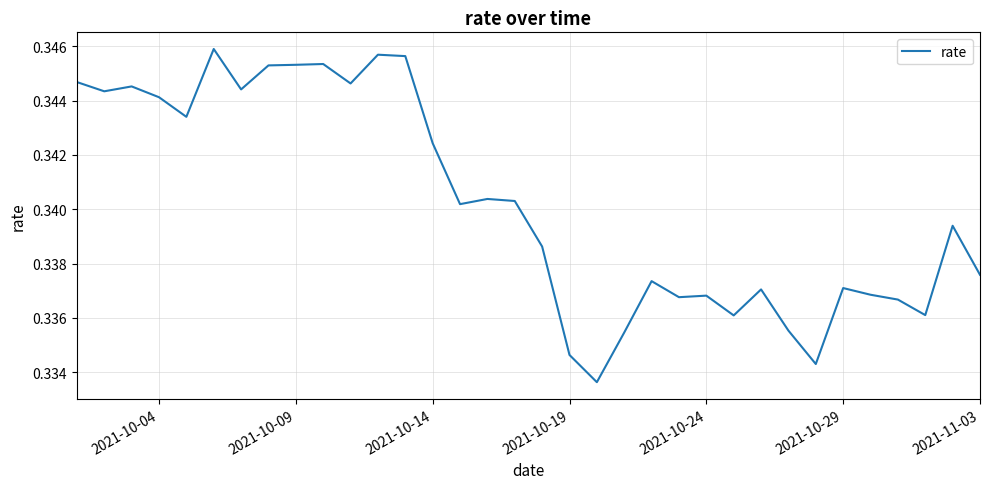

How many values are between 0 and 1?

34